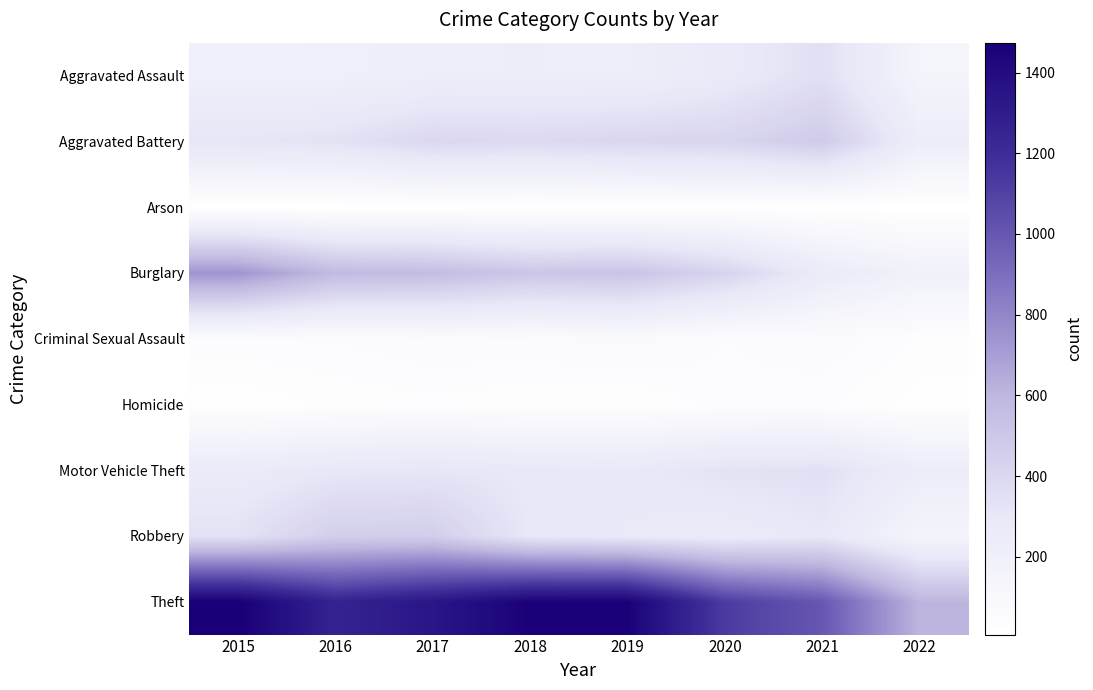

Which label corresponds to the smallest value in the chart?

2016